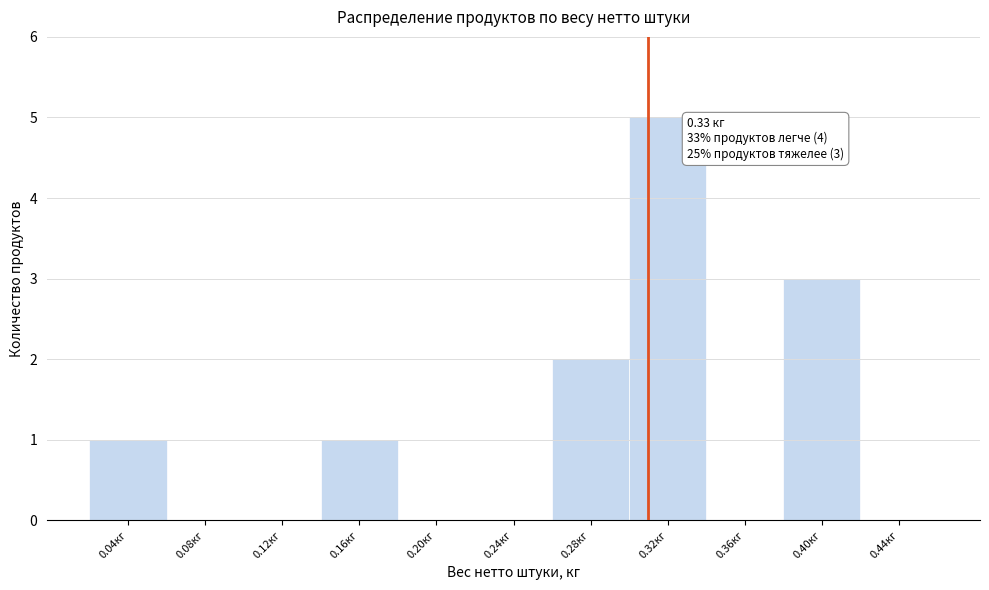

Reading left to right, what are all the values shown in this chart?

0.04кг=1	0.08кг=0	0.12кг=0	0.16кг=1	0.20кг=0	0.24кг=0	0.28кг=2	0.32кг=5	0.36кг=0	0.40кг=3	0.44кг=0